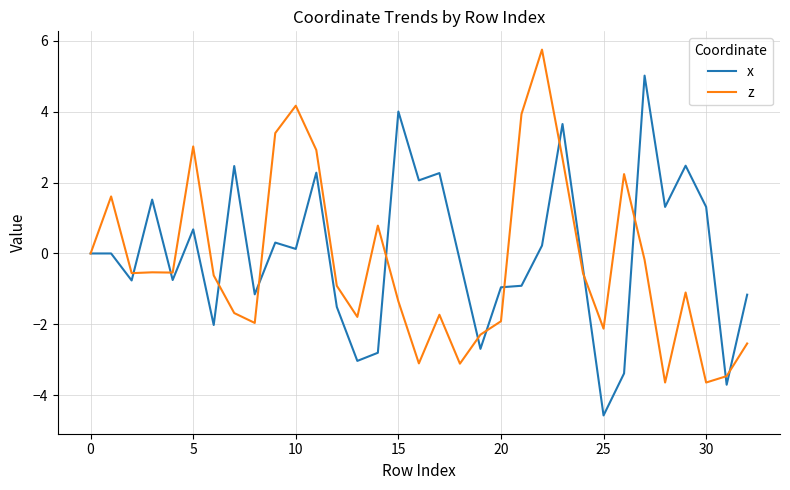

What is the minimum value for z?

-3.6